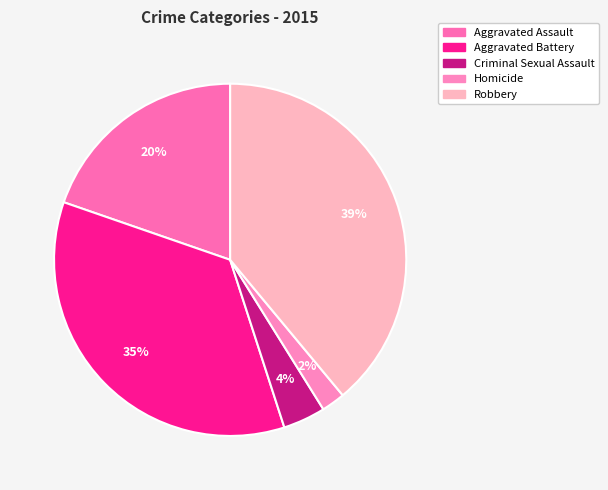

Which slice is the largest?

Robbery